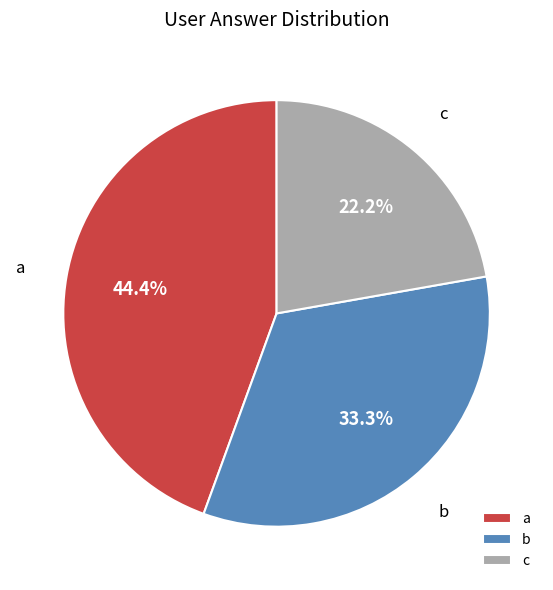

What percentage is the a slice, to the nearest percent?

44%